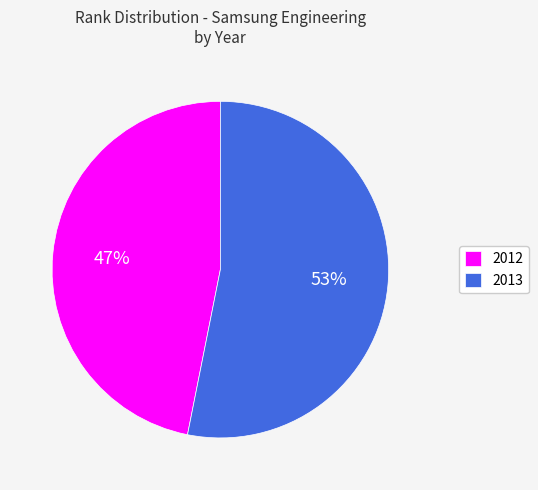

Which category has the smallest portion of the pie?

2012